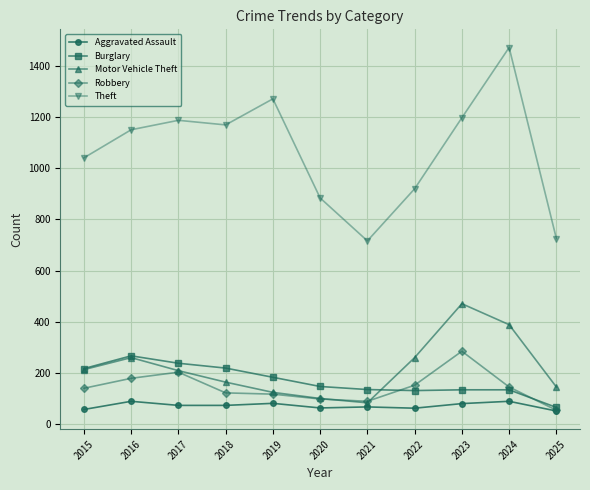

At which category does Motor Vehicle Theft reach its first local peak?

2016